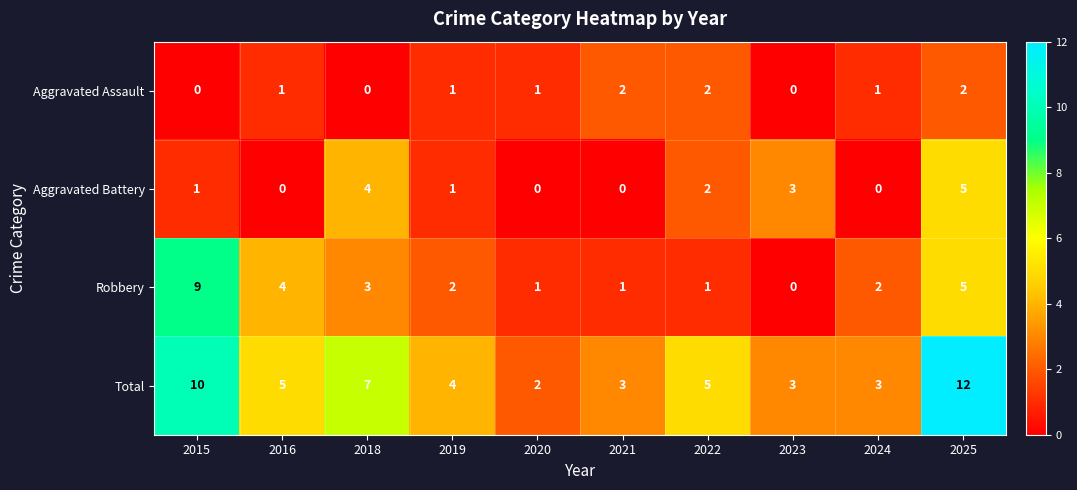

What is the difference between the highest and lowest values at 2025?

10